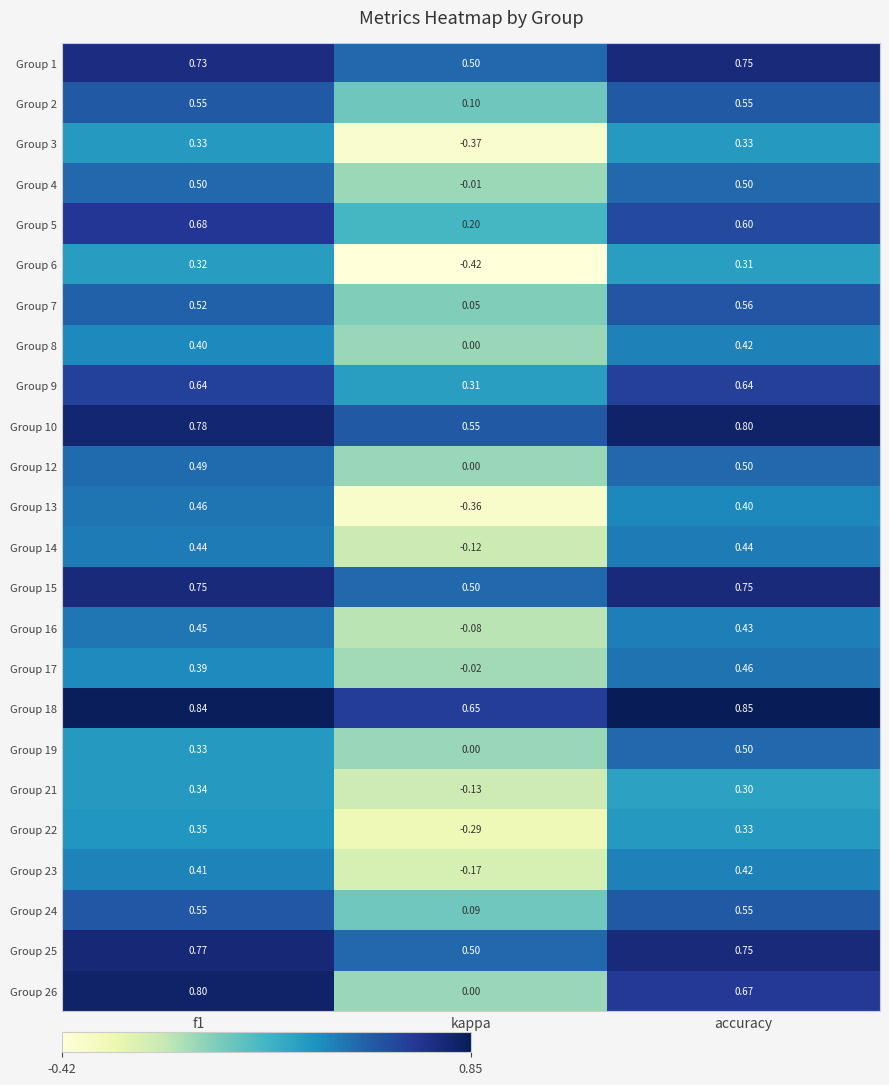

Is the value of Group 17 at f1 greater than the value of Group 24 at f1?

No